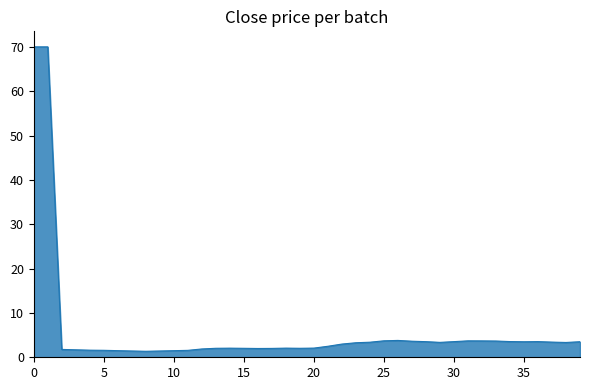

What is the difference between the maximum and minimum values?

68.6